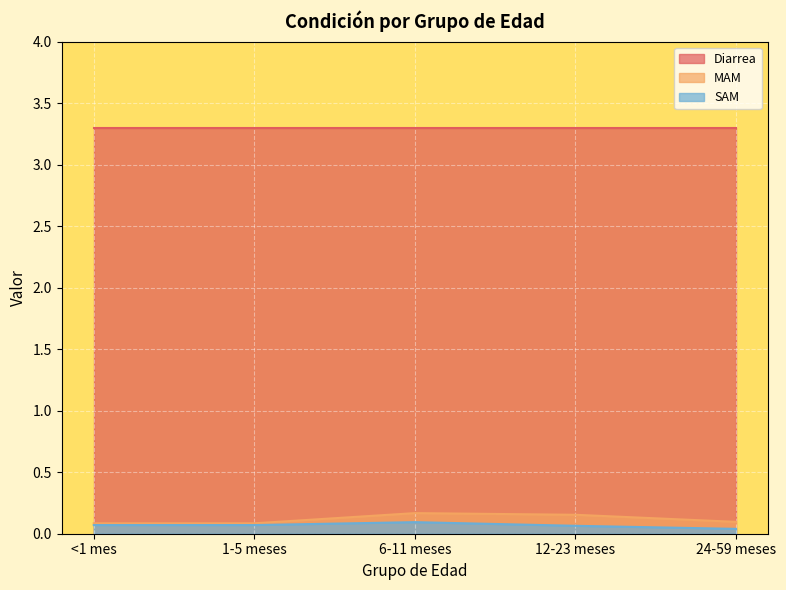

What is the sum of all MAM values?

0.6